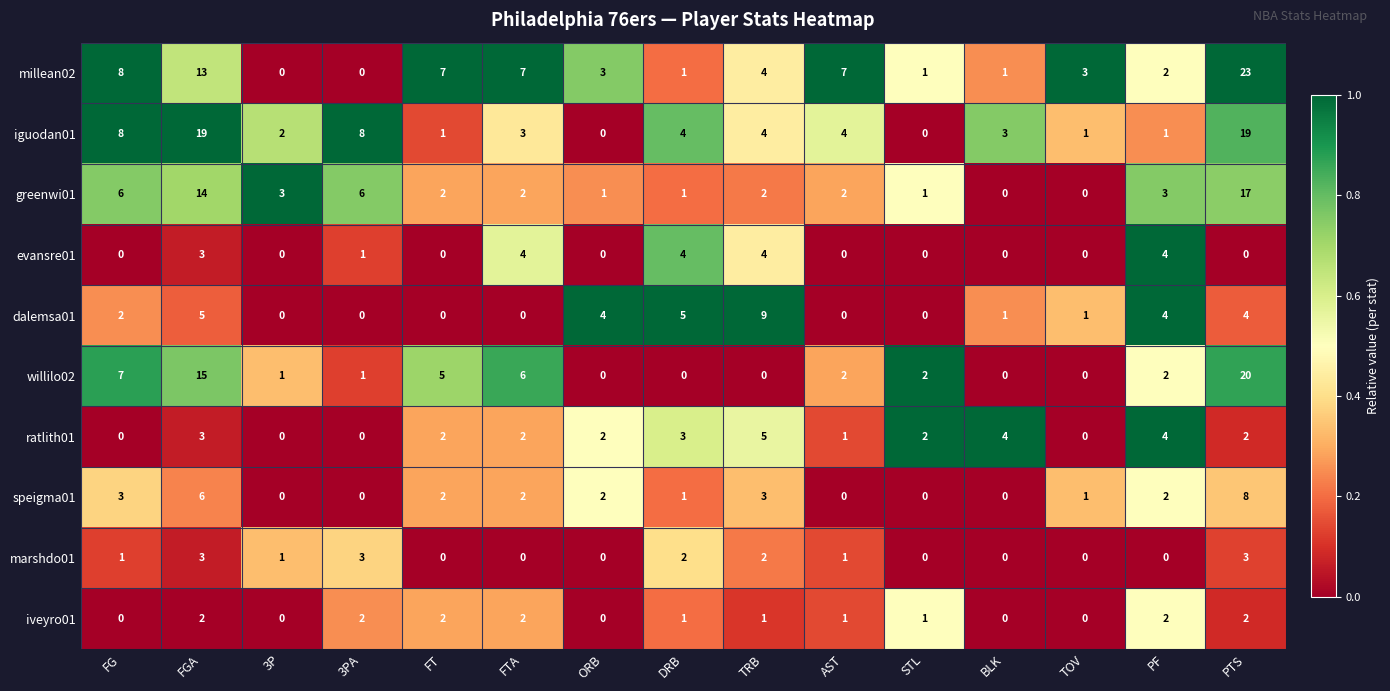

How many distinct data groups are displayed?

10